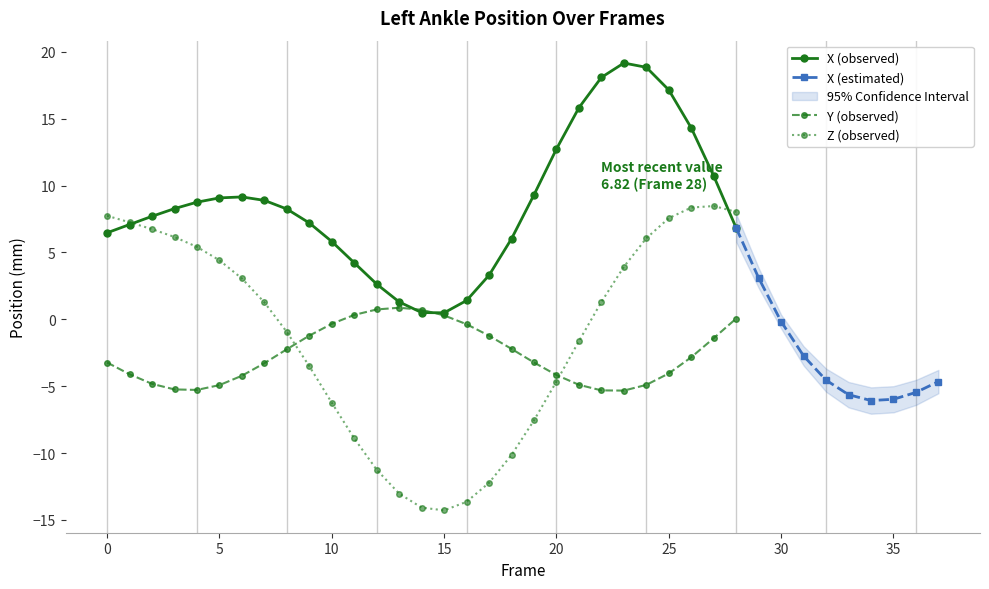

What is the minimum value shown in the chart?

-14.3